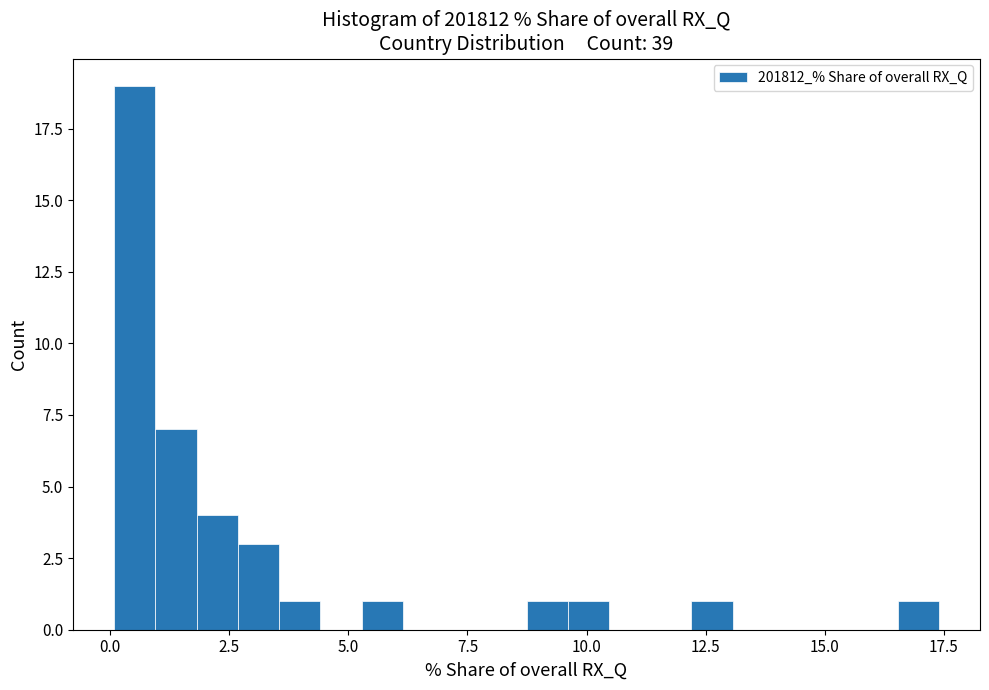

Read against the x-axis, roughly where is the centre of the tallest bar?

0.5